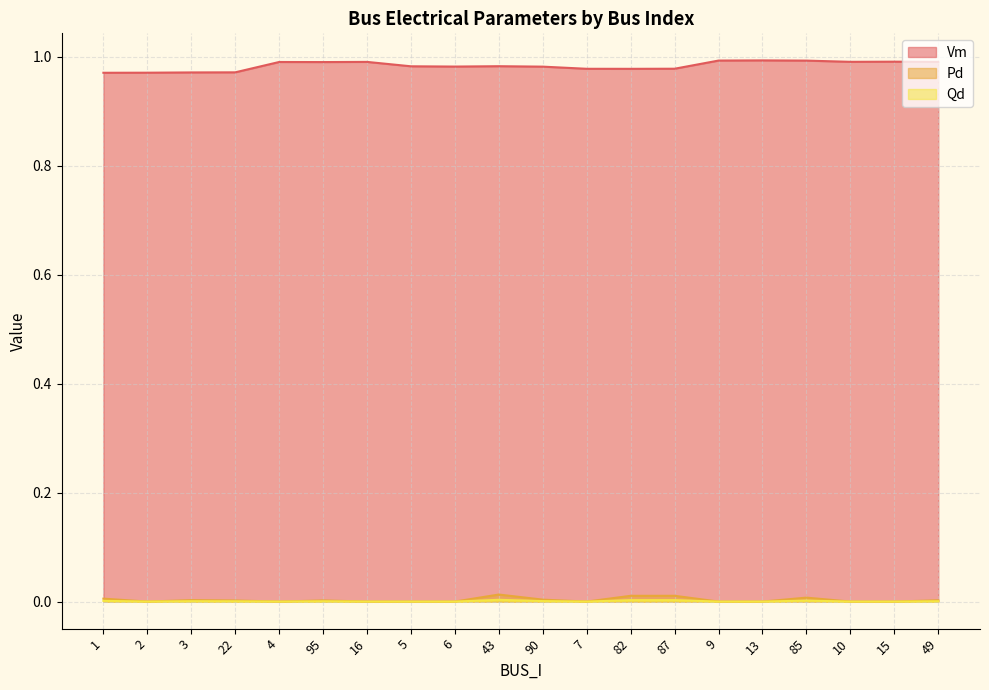

Reading left to right, transcribe all the data shown in this chart.

Vm: 1.0	1.0	1.0	1.0	1.0	1.0	1.0	1.0	1.0	1.0	1.0	1.0	1.0	1.0	1.0	1.0	1.0	1.0	1.0	1.0
Pd: 0.0	0.0	0.0	0.0	0.0	0.0	0.0	0.0	0.0	0.0	0.0	0.0	0.0	0.0	0.0	0.0	0.0	0.0	0.0	0.0
Qd: 0.0	0.0	0.0	0.0	0.0	0.0	0.0	0.0	0.0	0.0	0.0	0.0	0.0	0.0	0.0	0.0	0.0	0.0	0.0	0.0